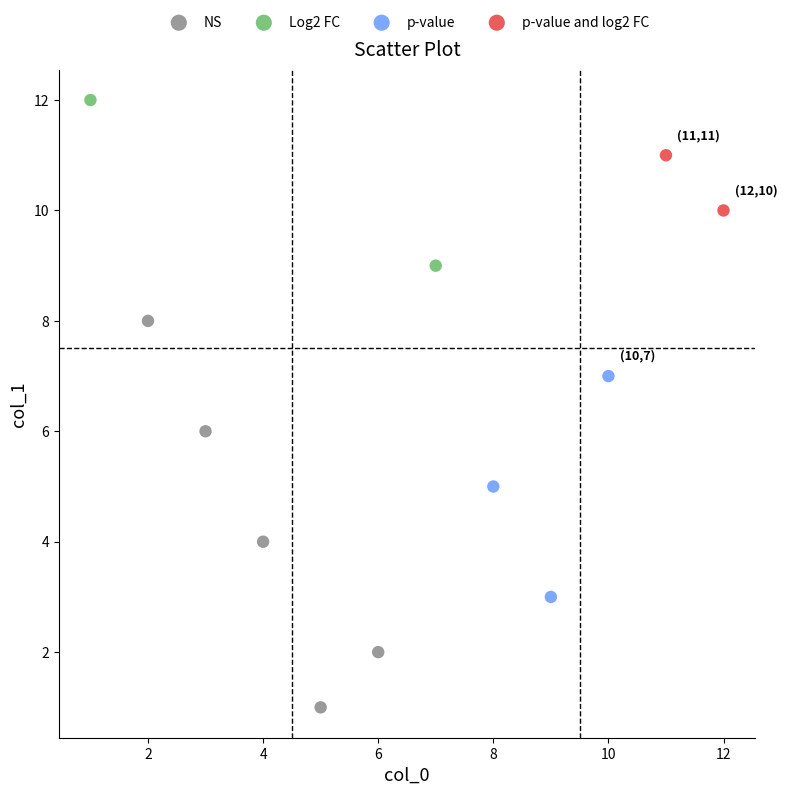

What are all the series names shown in the legend?

NS, Log2 FC, p-value, p-value and log2 FC